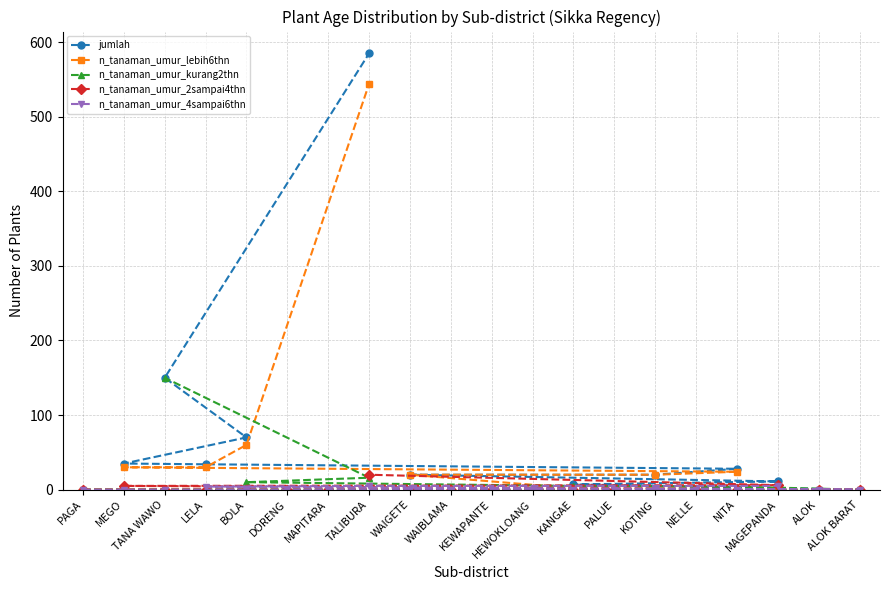

Between TALIBURA and NELLE, which series saw the biggest shift?

jumlah